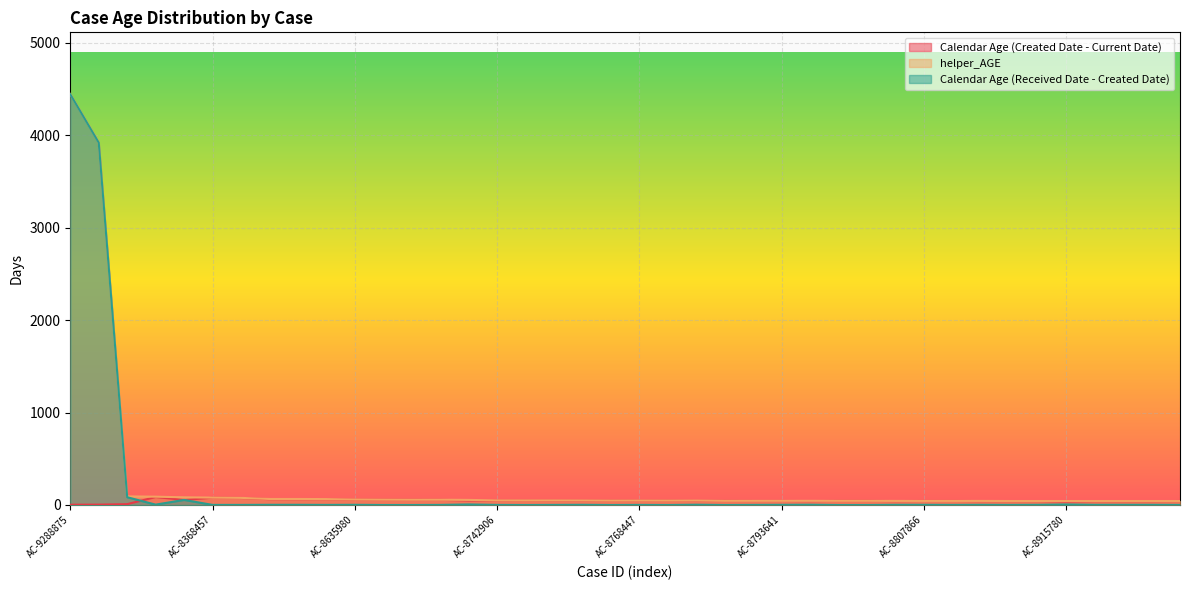

Is it true that Calendar Age (Received Date - Created Date) equals 2 at AC-8635980?

True